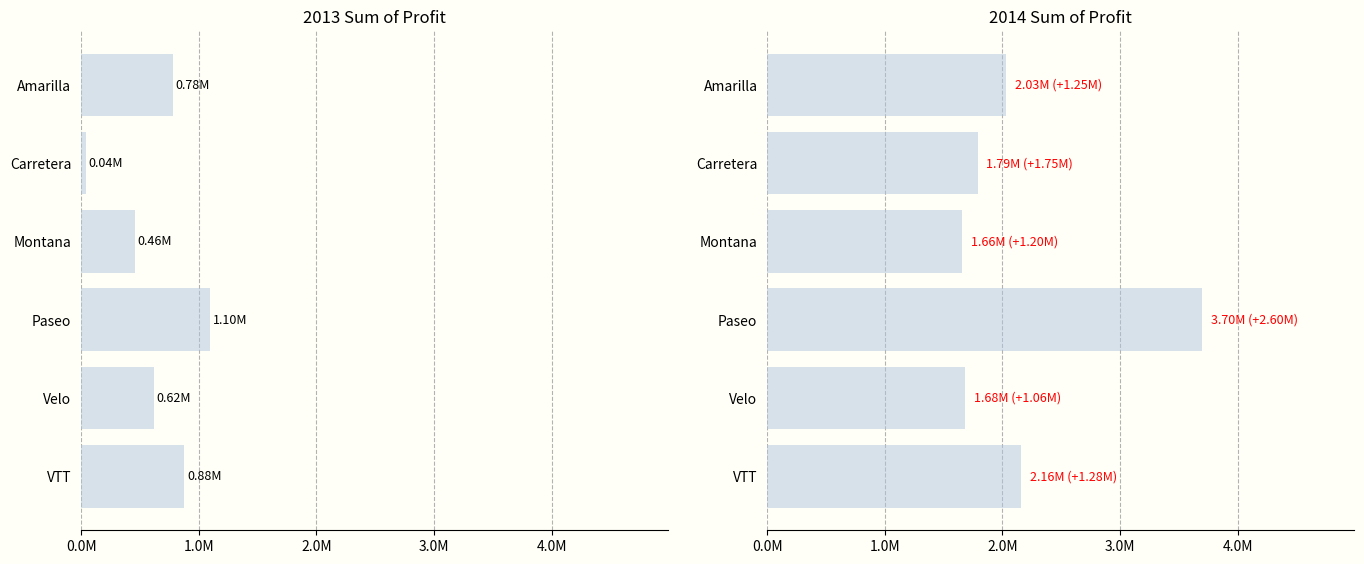

Reading left to right, extract all data points from this chart.

2013: 781949.5	38768.9	457758.0	1099853.1	621949.8	878185.2
2014: 2032154.5	1788036.0	1656996.8	3697584.9	1684042.7	2156422.8